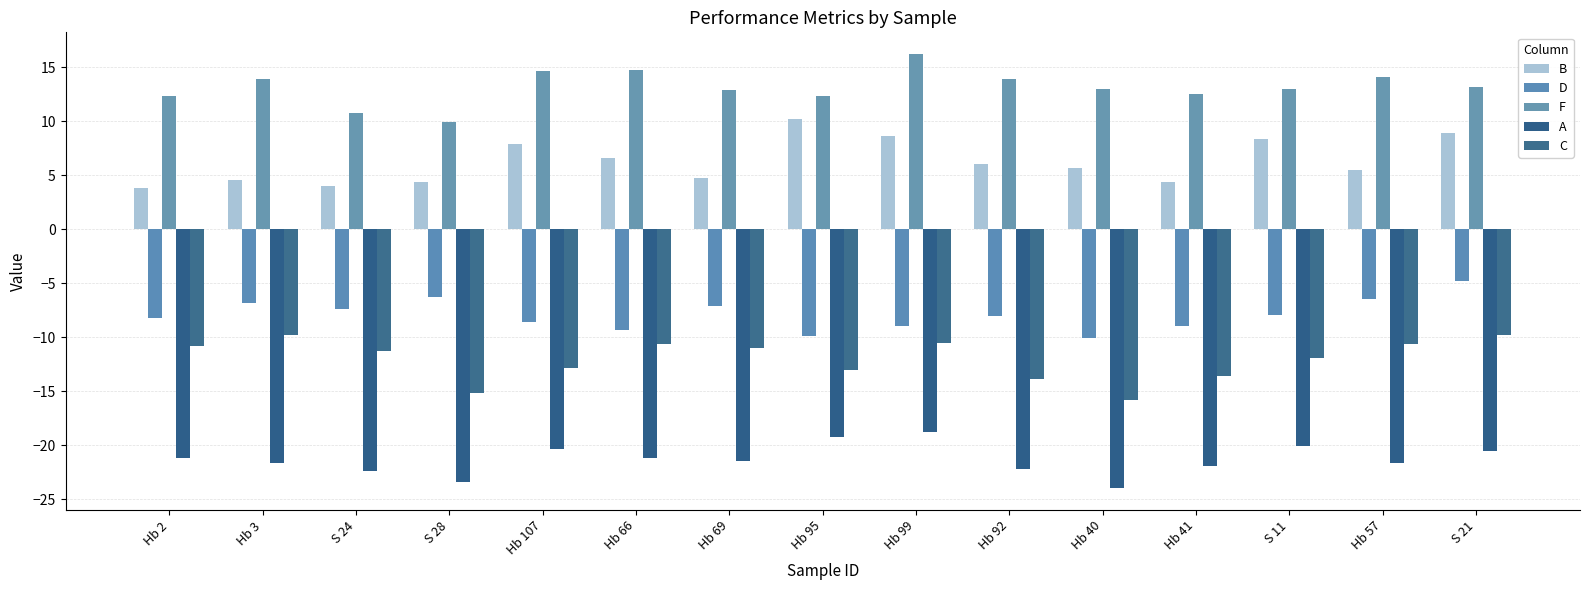

Between S 28 and S 21, which series saw the biggest shift?

C